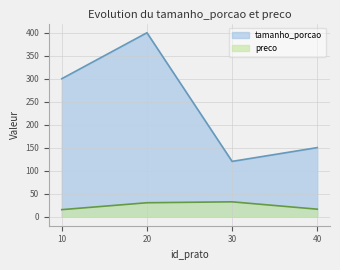

Which category has the highest value across all series?

20